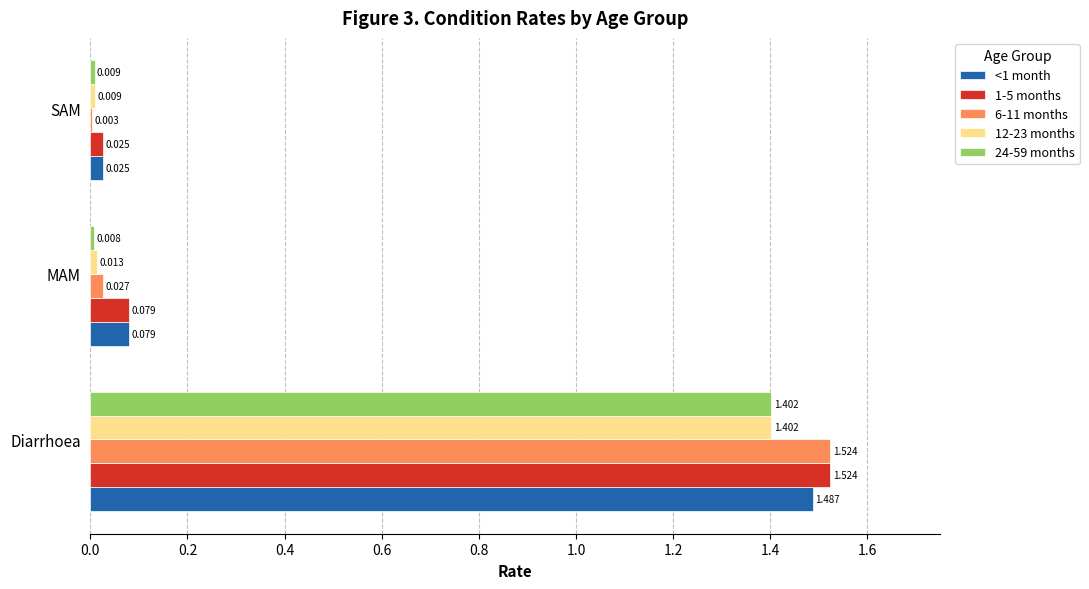

Is the value of 12-23 months at SAM greater than the value of 24-59 months at MAM?

Yes